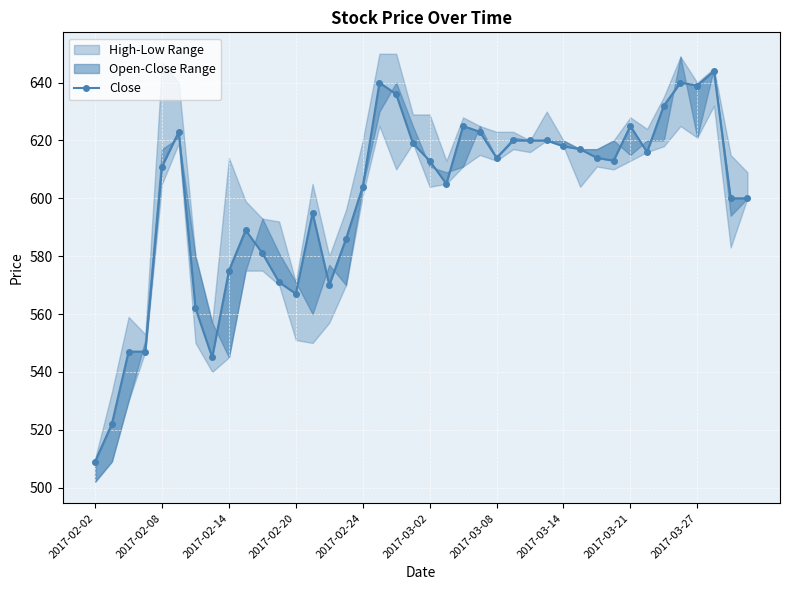

The value at 2017-03-27 is 795. True or false?

False